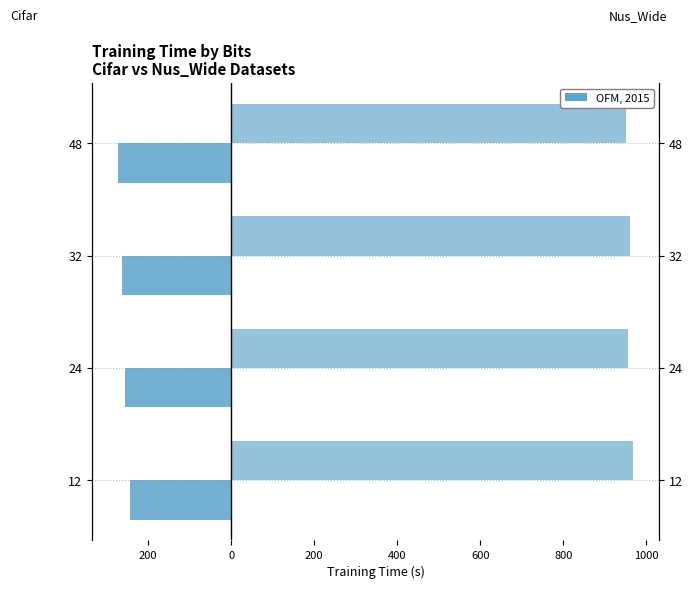

Is the value of Cifar at 32 greater than the value of Nus_Wide at 24?

No